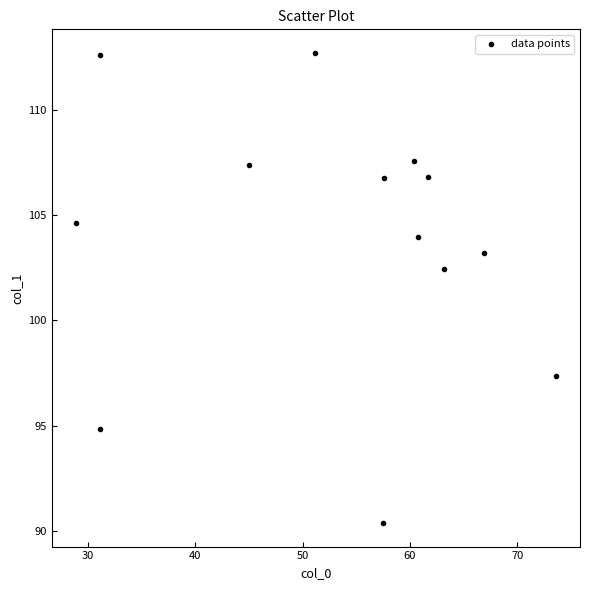

What Y value in the scatter plot is closest to 101?

102.4